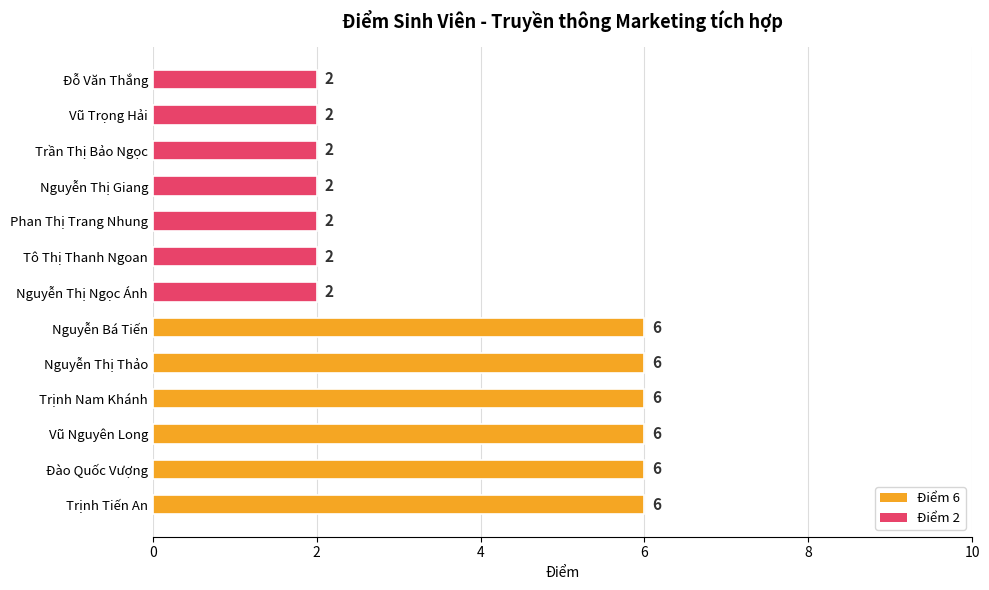

Count the values in the range 2 to 6.

13